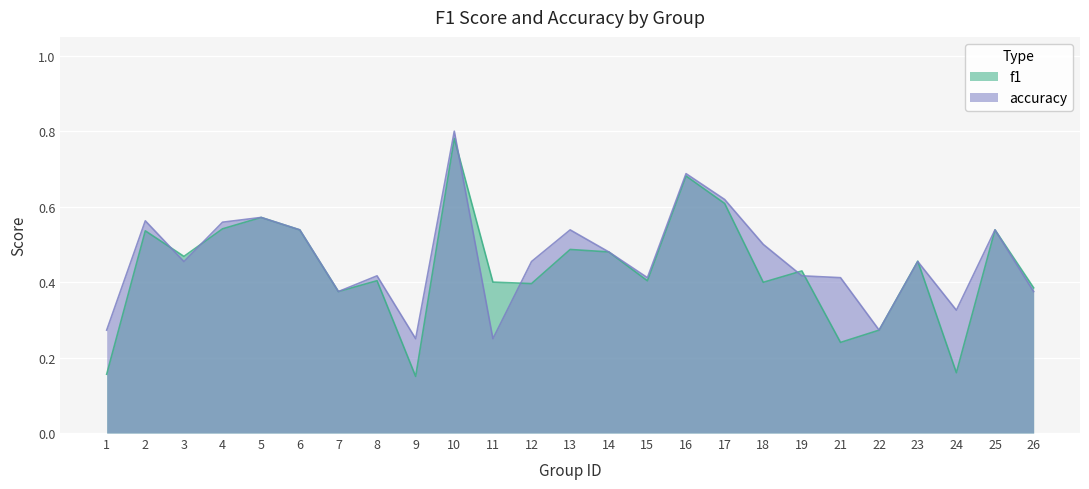

What is the value of the accuracy point at the 6th from the left?

0.5